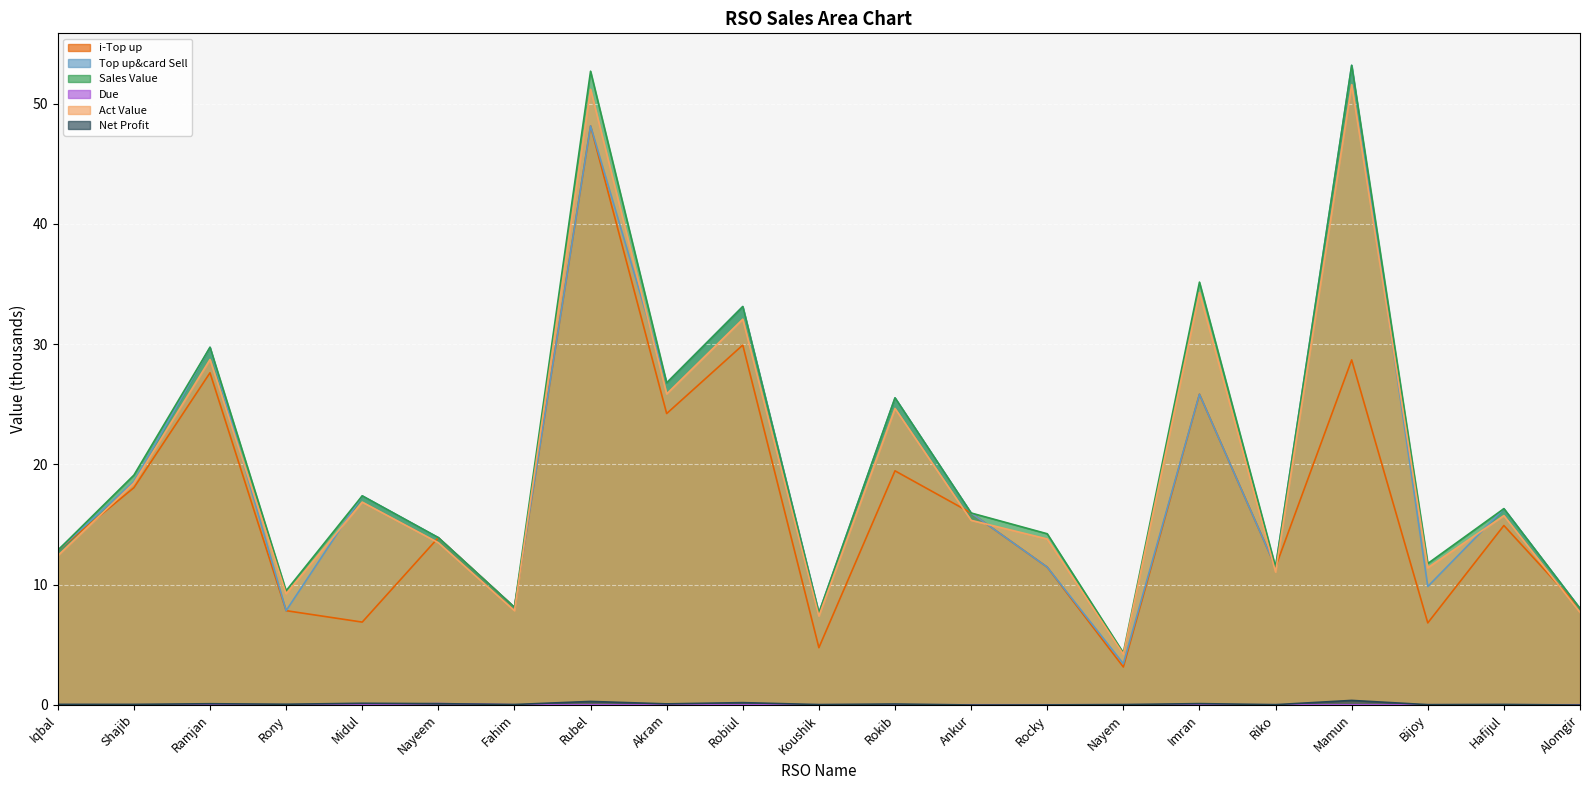

Where is the first local maximum for Sales Value?

Ramjan